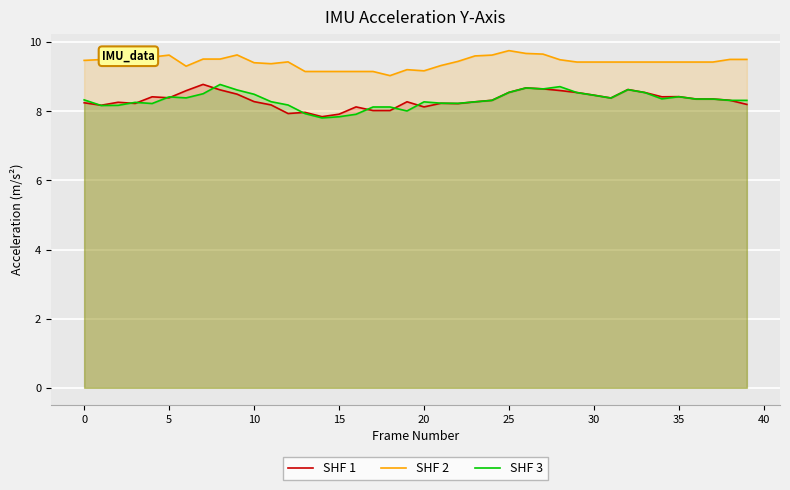

What is the minimum value for SHF 1?

7.8